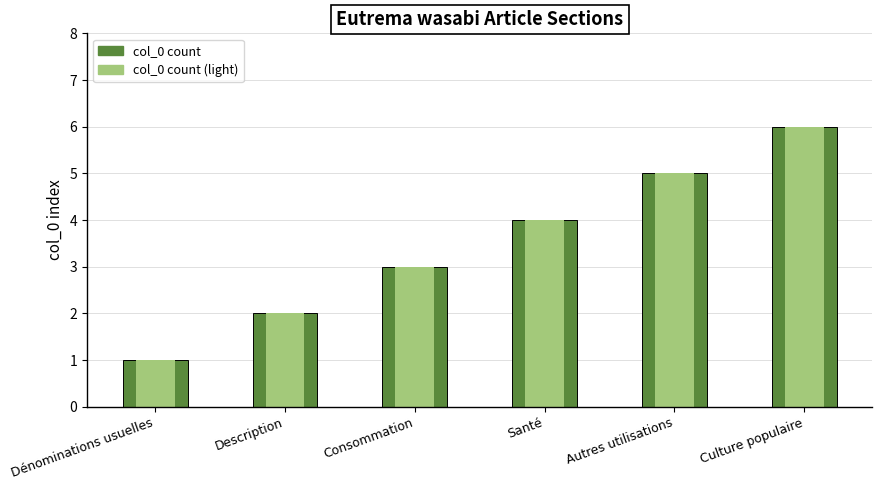

How many bars are there in total?

12